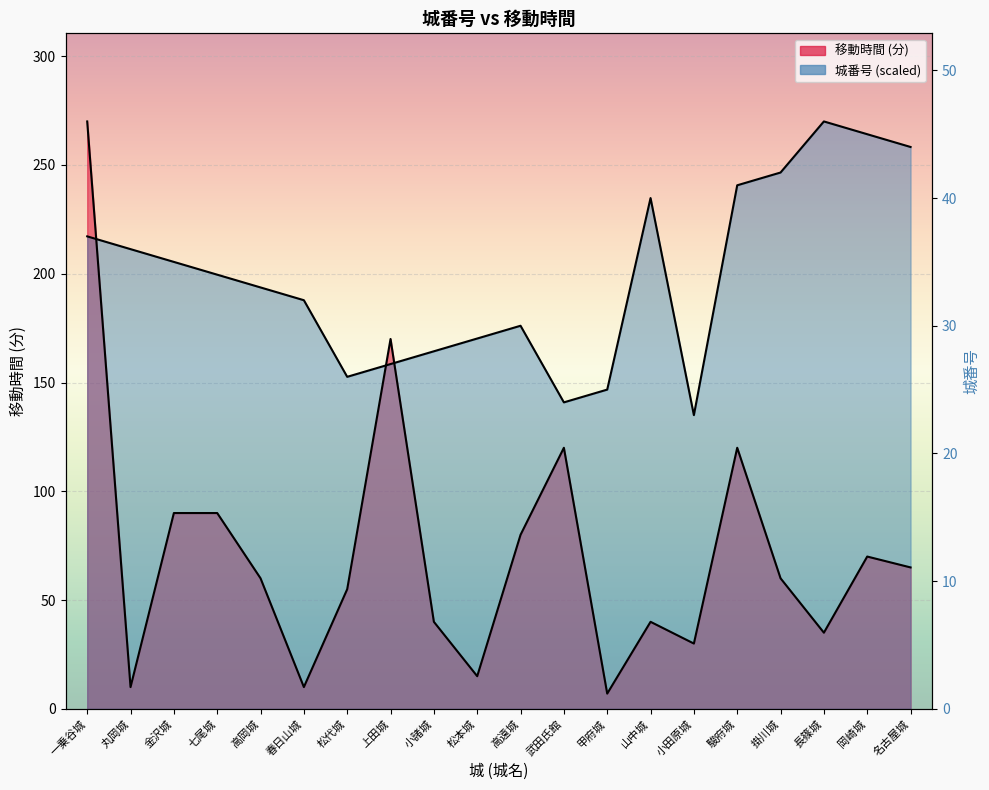

What is the maximum value shown in the chart?

270.0